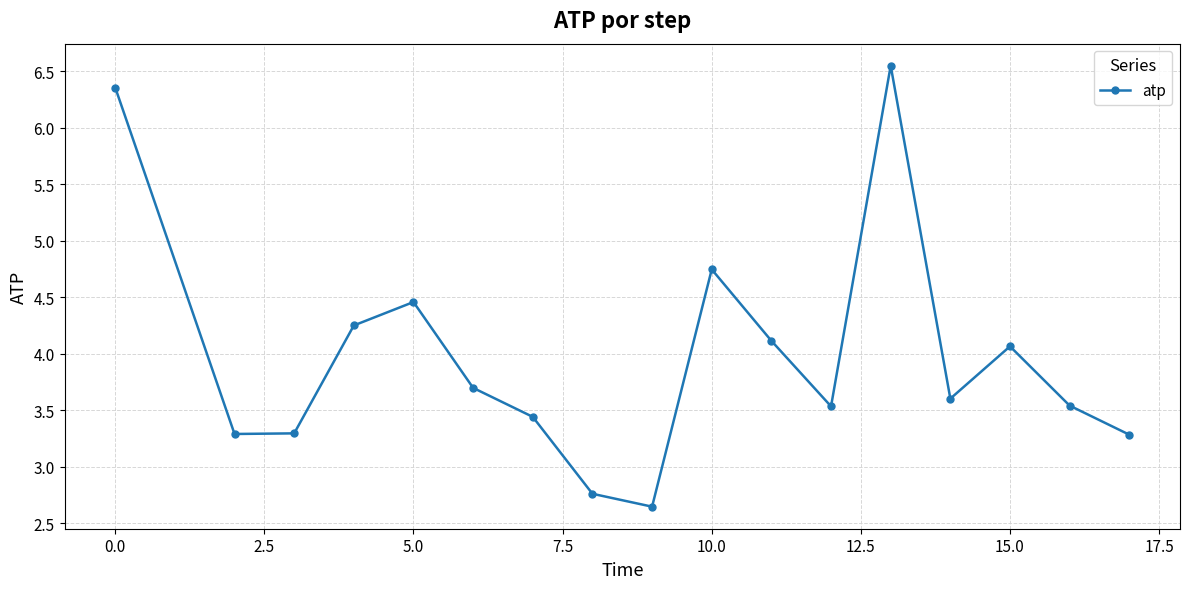

What is the difference between the second highest and minimum values?

3.7